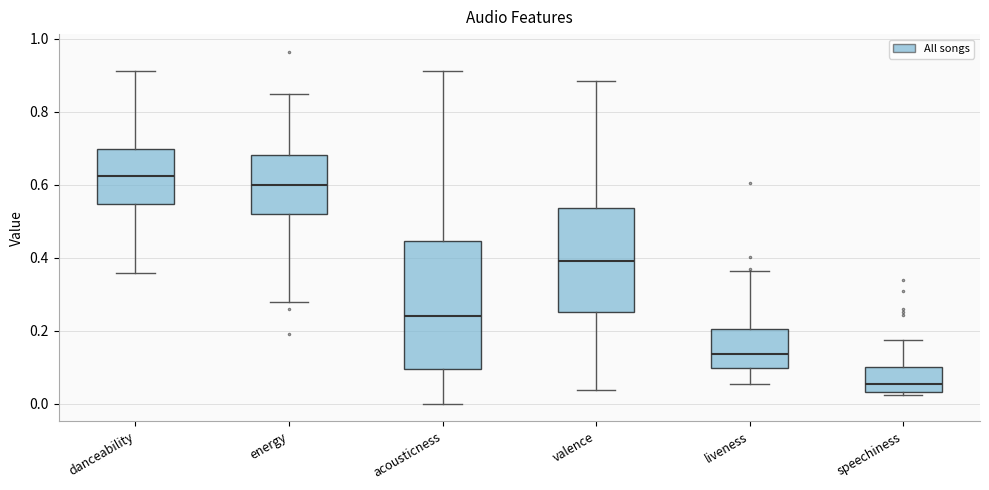

Reading left to right, read every box against the y-axis: the position of its median line, the range the box covers, and the ends of its whiskers. The values are not printed on the chart, so give them approximately, as read against the axis.

danceability: median 0.62, box 0.54 to 0.70, whiskers 0.36 to 0.92
energy: median 0.60, box 0.52 to 0.68, whiskers 0.28 to 0.86
acousticness: median 0.24, box 0.10 to 0.44, whiskers 0.00 to 0.92
valence: median 0.40, box 0.26 to 0.54, whiskers 0.04 to 0.88
liveness: median 0.14, box 0.10 to 0.20, whiskers 0.06 to 0.36
speechiness: median 0.06, box 0.04 to 0.10, whiskers 0.02 to 0.18